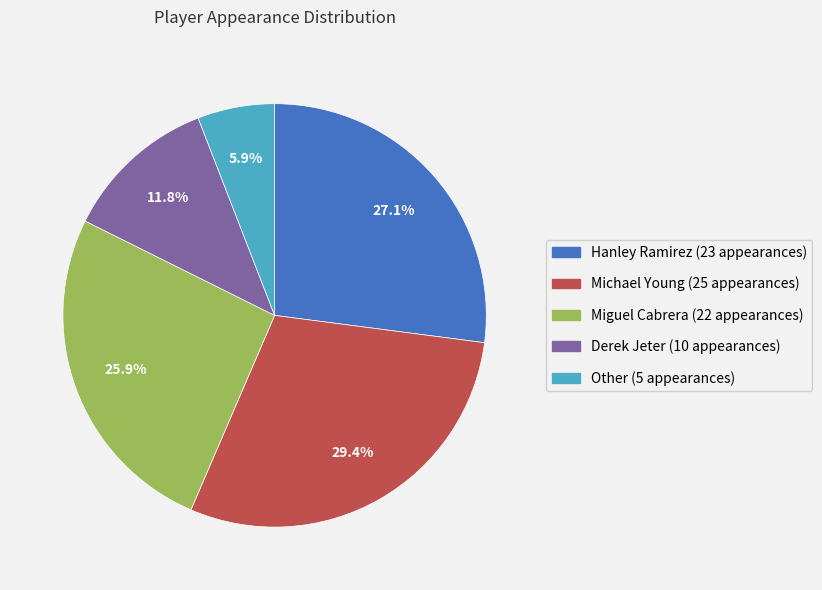

Is it true that Hanley Ramirez is 12% of the pie?

False